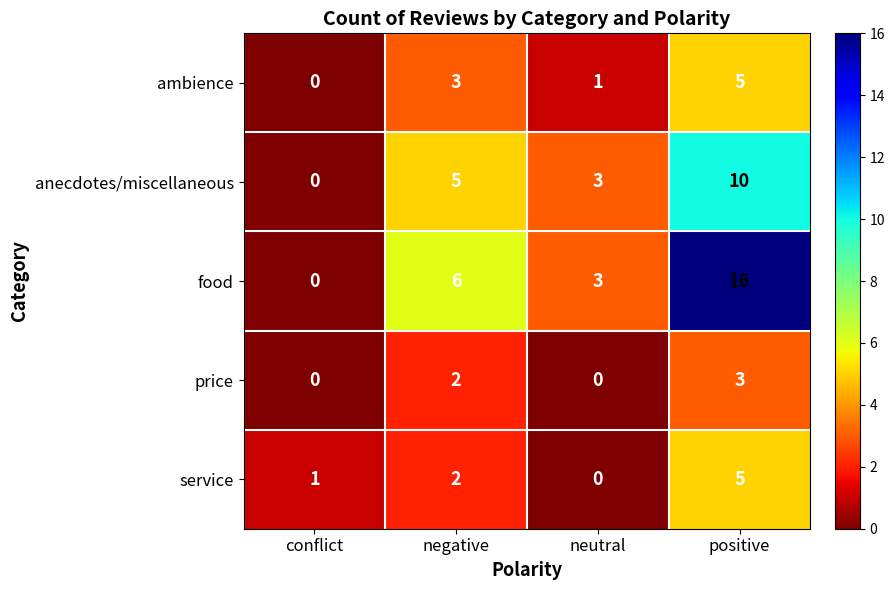

Which series has the largest total across all categories?

food